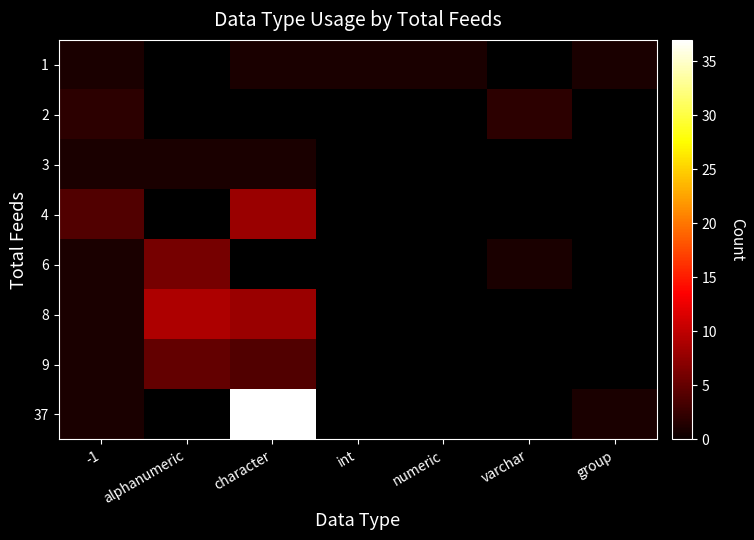

What is the greatest value displayed?

37.0